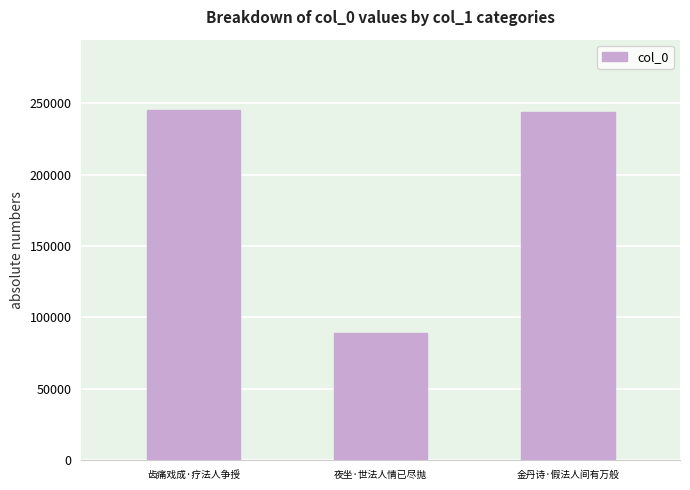

Reading left to right, transcribe all the data shown in this chart.

齿痛戏成·疗法人争授=245366	夜坐·世法人情已尽抛=89165	金丹诗·假法人间有万般=243994